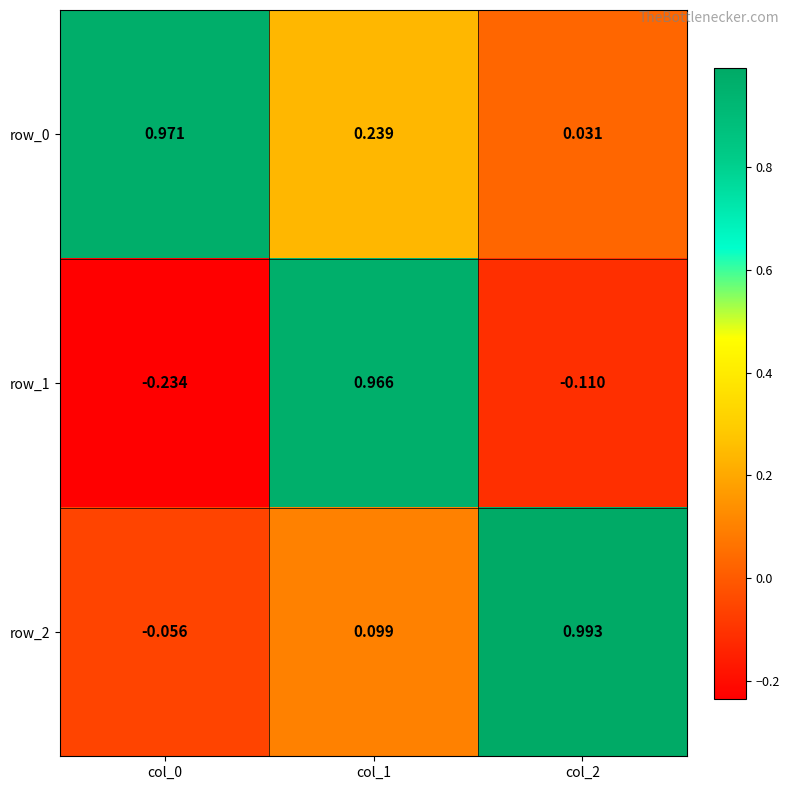

Is the value of row_1 at col_2 greater than the value of row_0 at col_0?

No